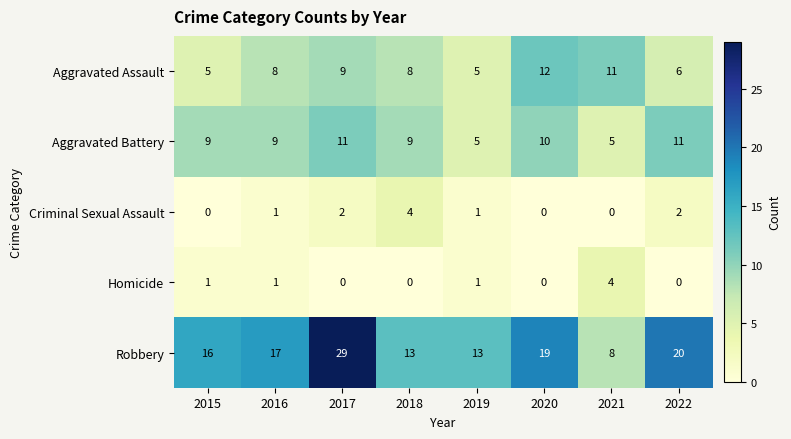

What is the difference between the maximum and minimum values in the Robbery series?

21